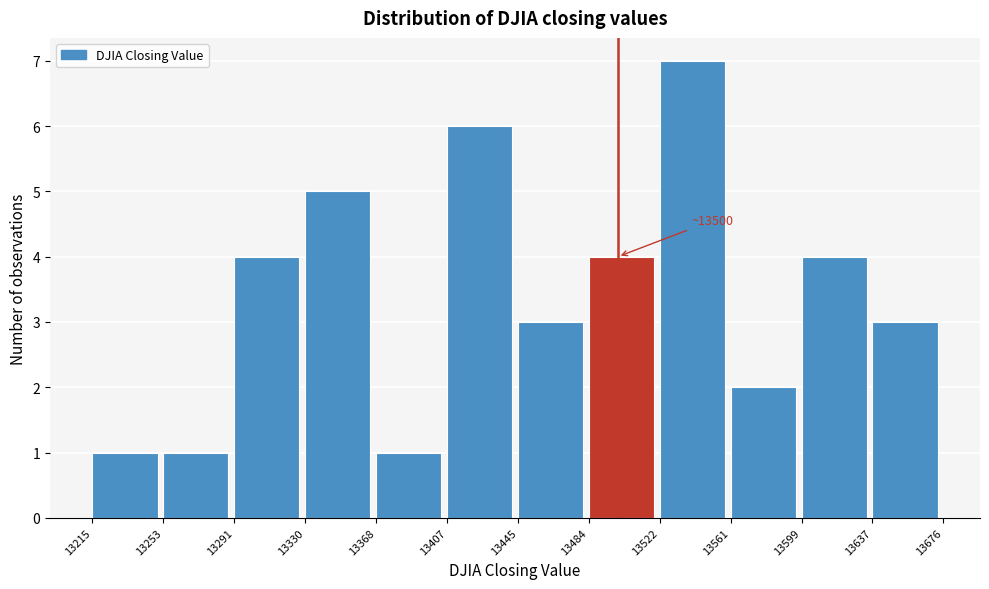

Which range on the x-axis has the tallest bar?

13522 to 13561